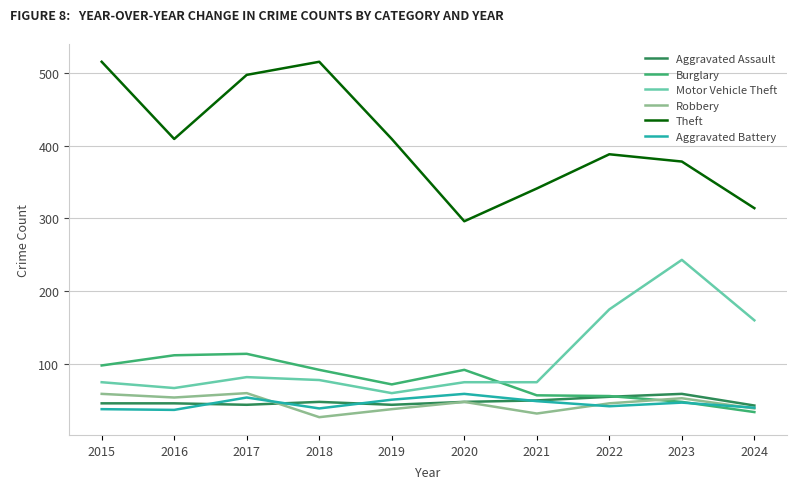

True or false: Theft and Aggravated Assault intersect in this chart.

False